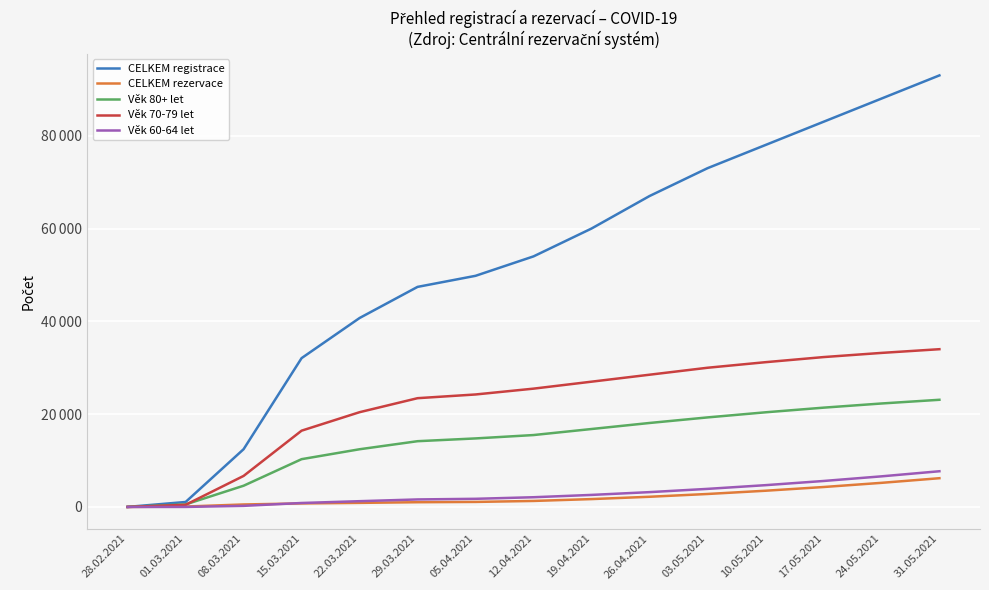

True or false: Věk 70-79 let has more than 0 points higher than both neighbors.

False